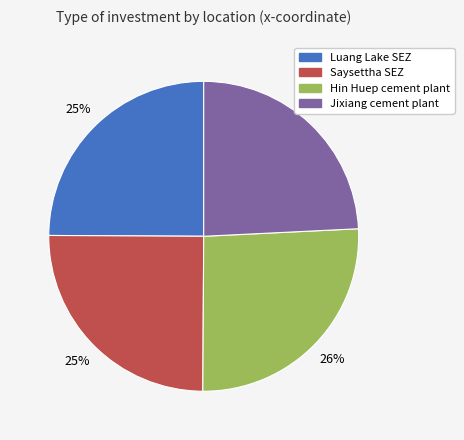

To the nearest percent, what is the difference between the largest and smallest slice percentages?

2%